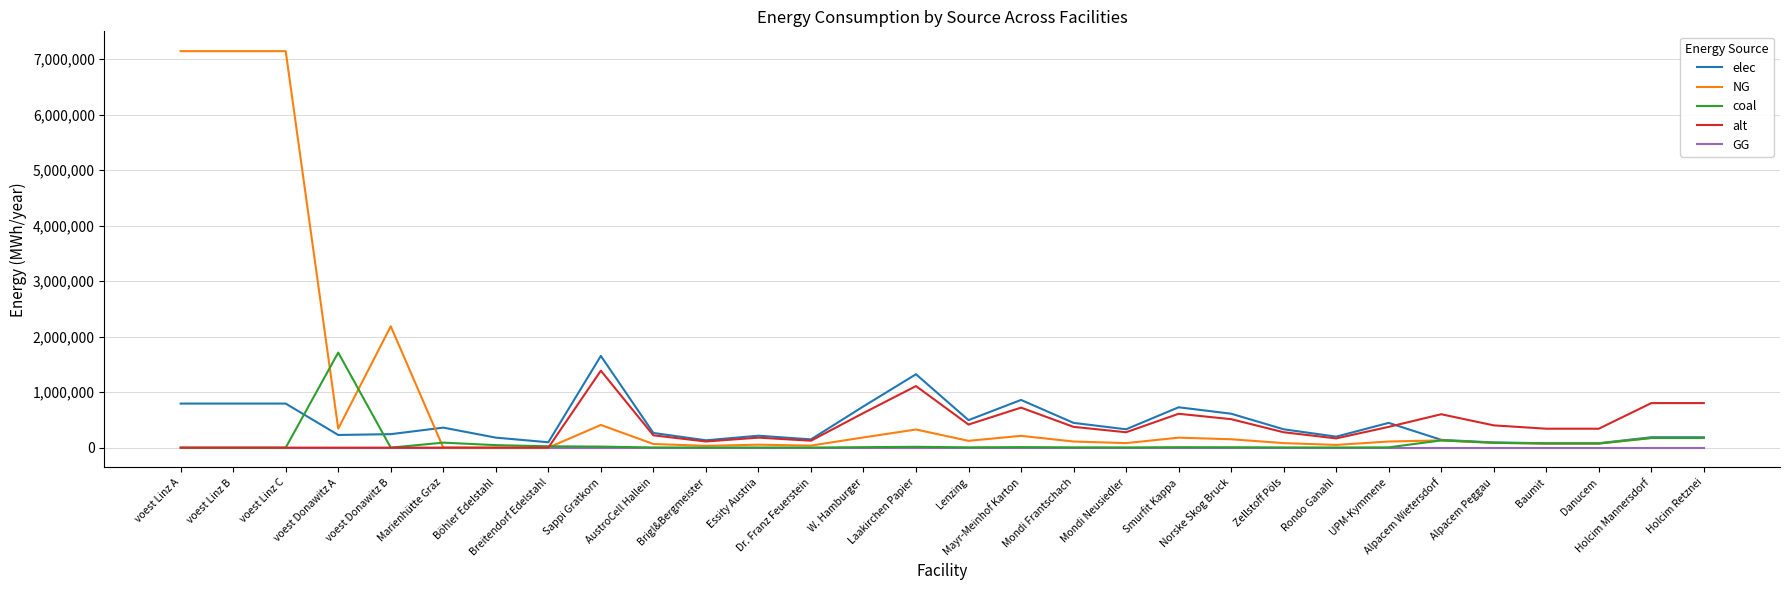

What is the difference between the maximum and minimum values in the alt series?

1386748.3